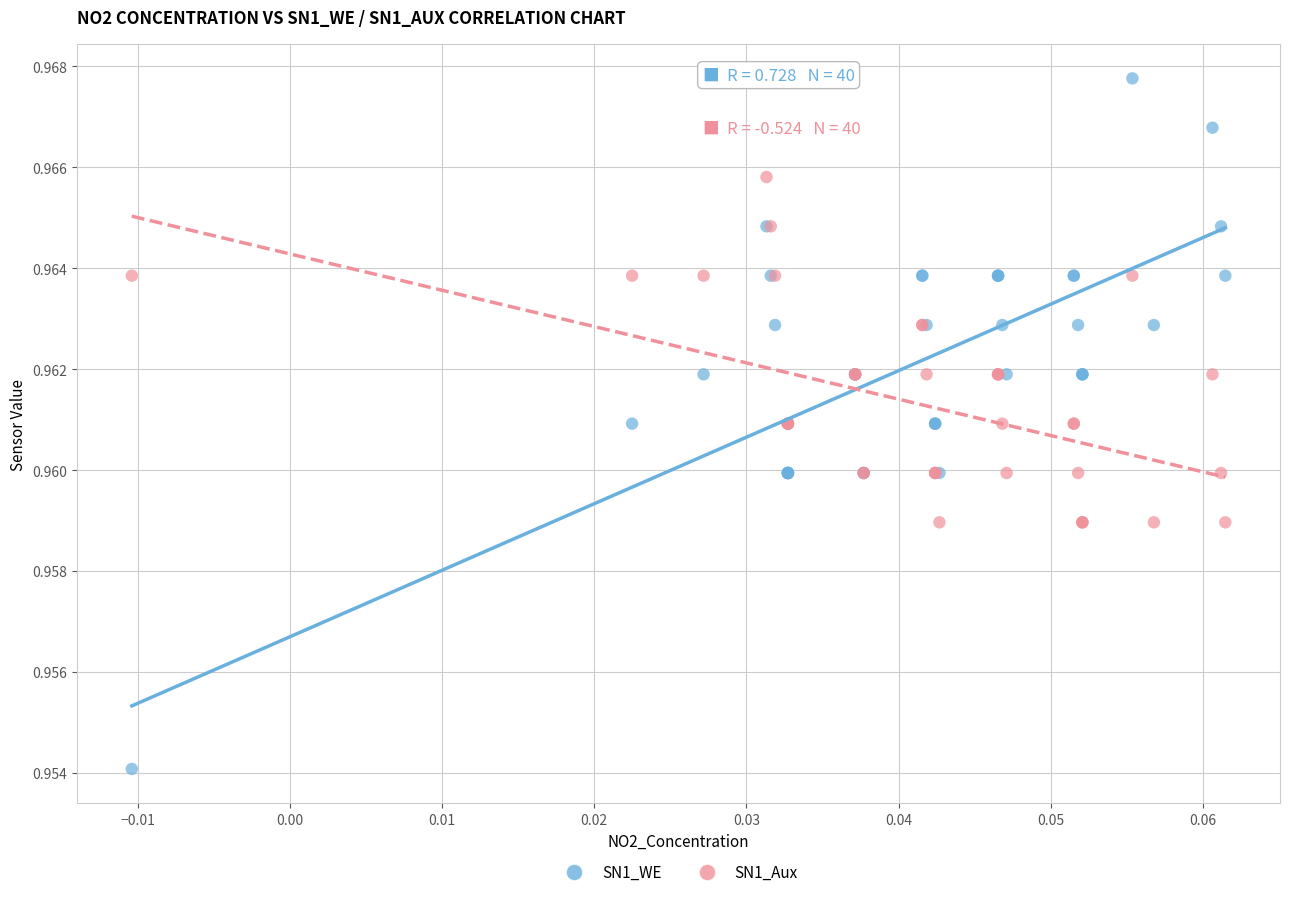

Which series has the widest spread of Y values?

SN1_WE